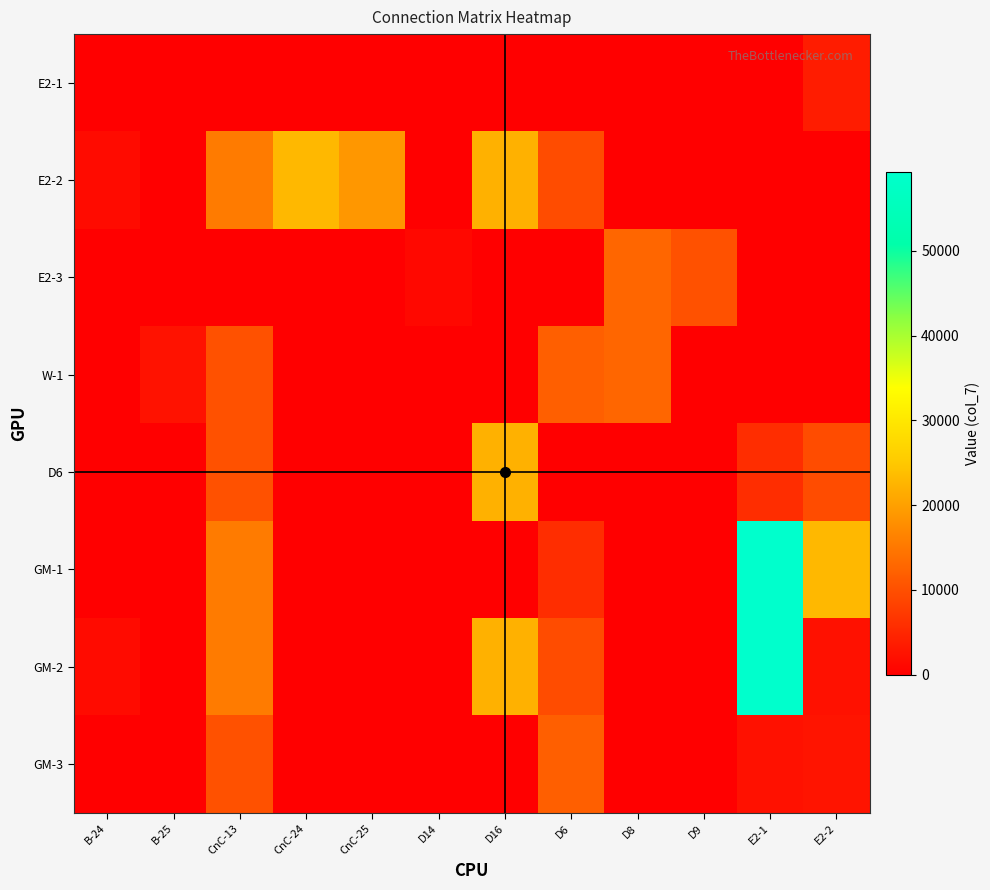

How many data points does each series have?

12